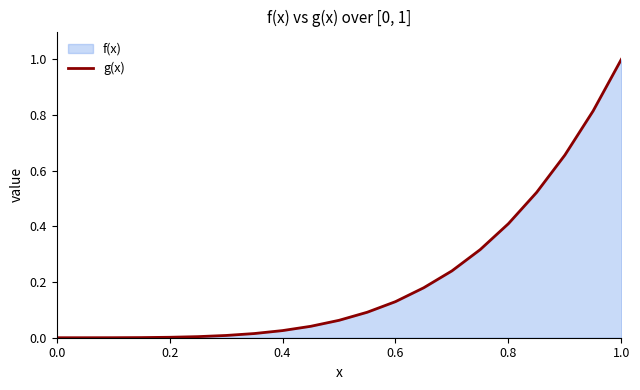

What is the greatest value displayed?

1.0